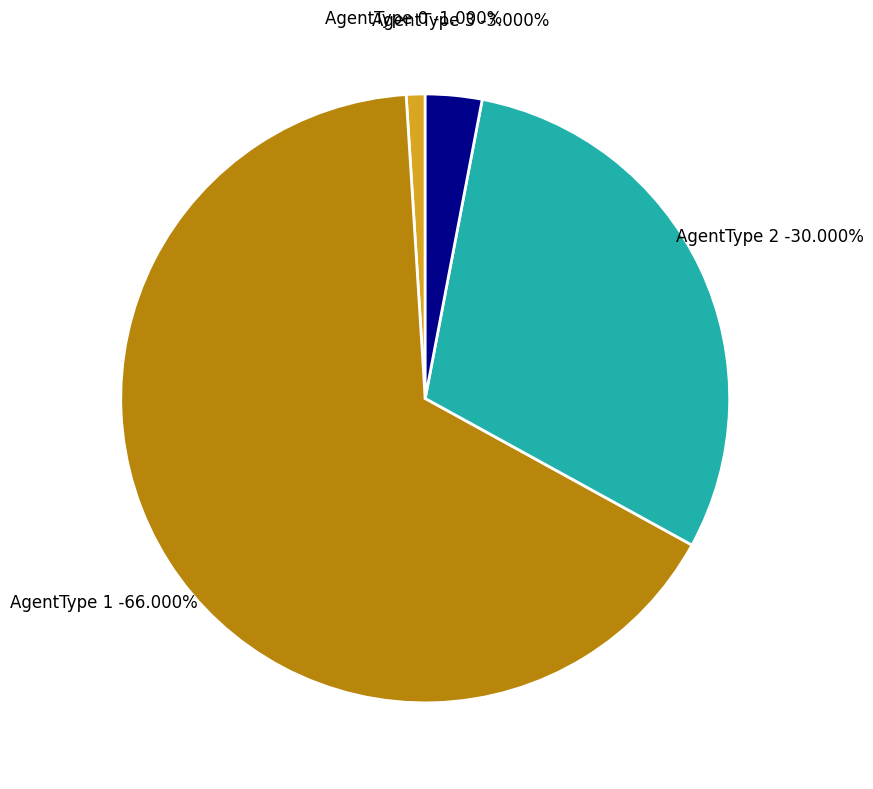

Is the sum of AgentType 2 and AgentType 3 greater than half?

No